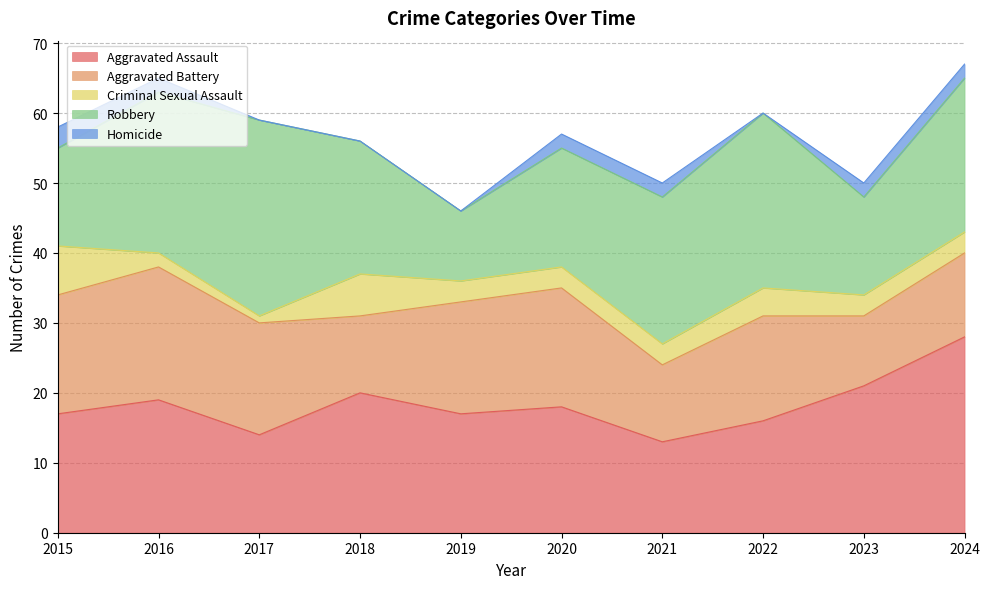

What is the difference between the maximum and minimum values in the Homicide series?

3